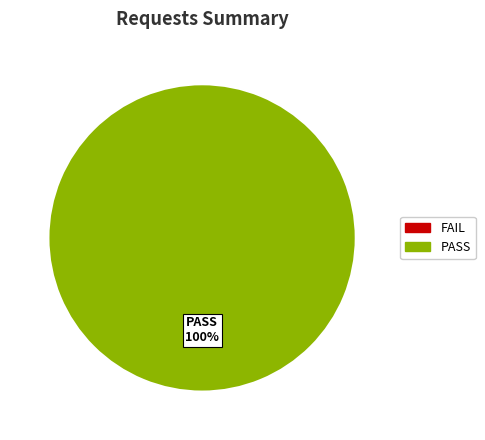

Count the number of slices in the pie.

1